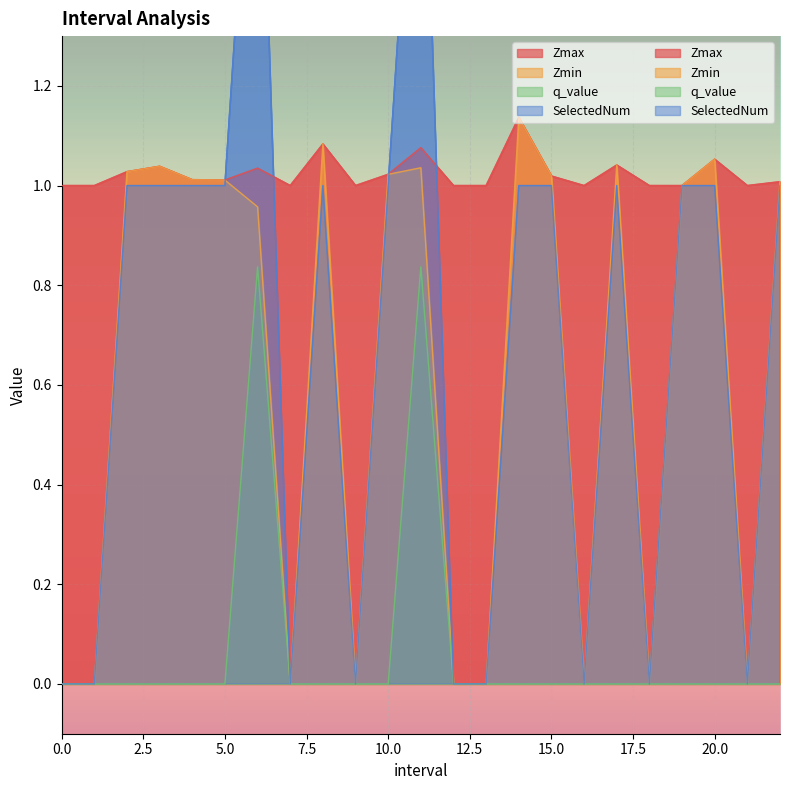

What is the highest value of the q_value series?

0.8